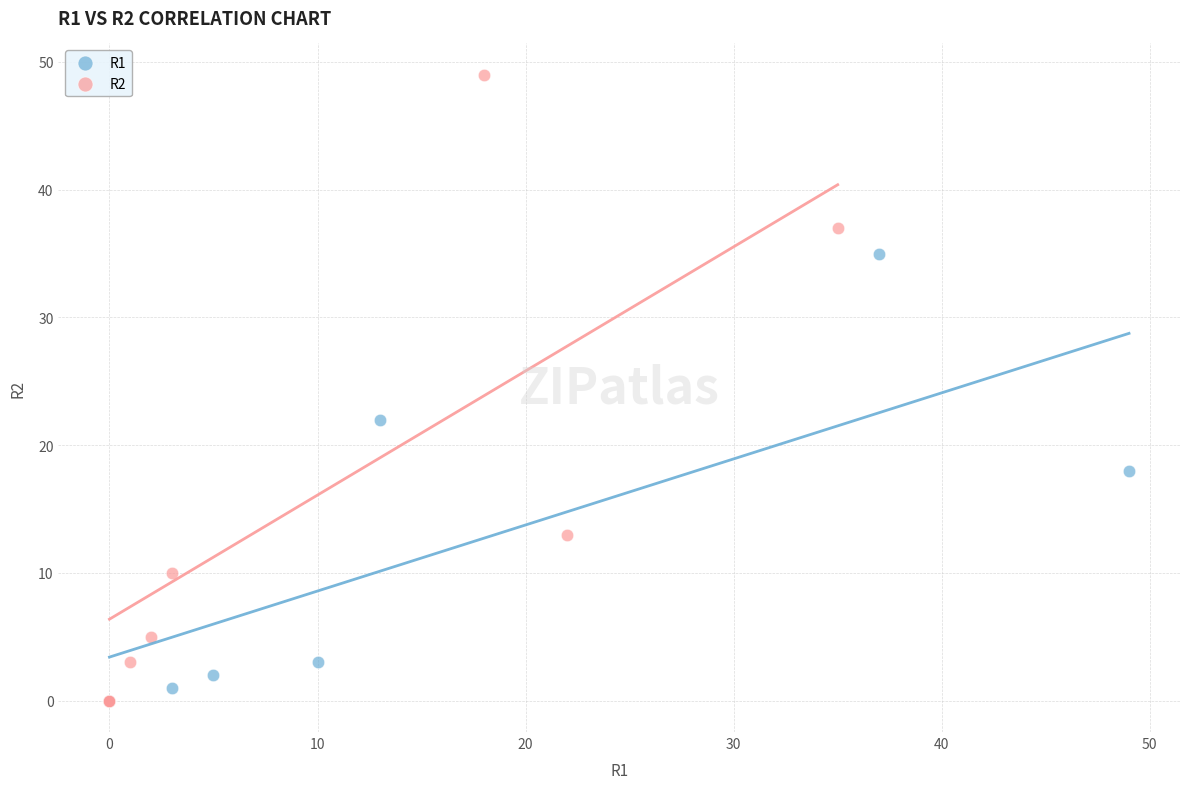

What are all the series names shown in the legend?

R1, R2